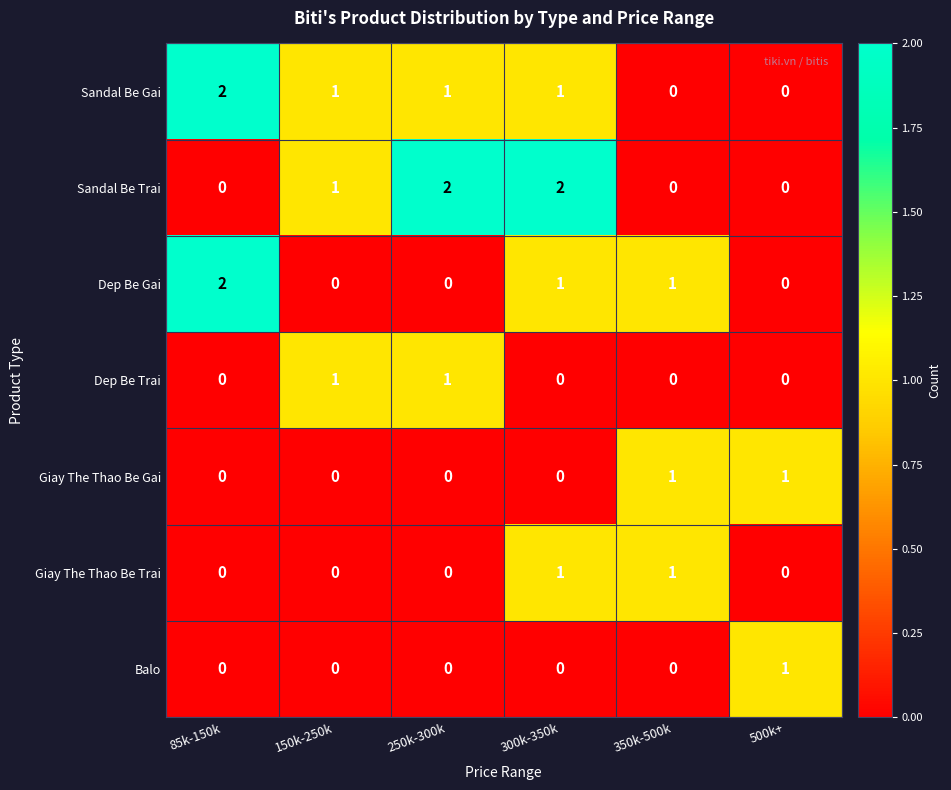

Which series changed the most between 85k-150k and 150k-250k?

Dep Be Gai